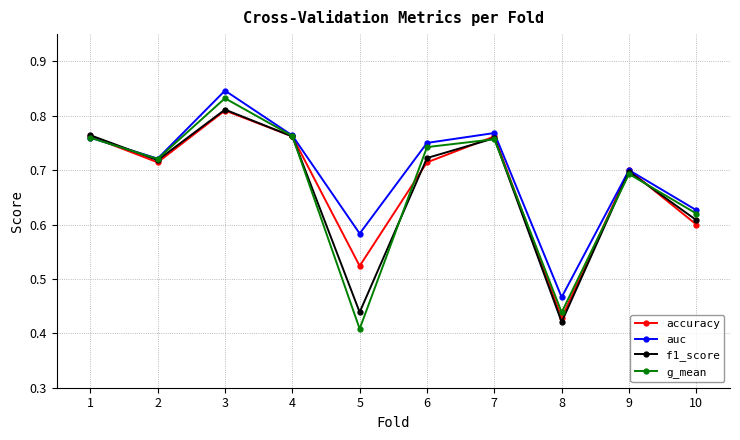

Which series has the widest spread of values?

g_mean